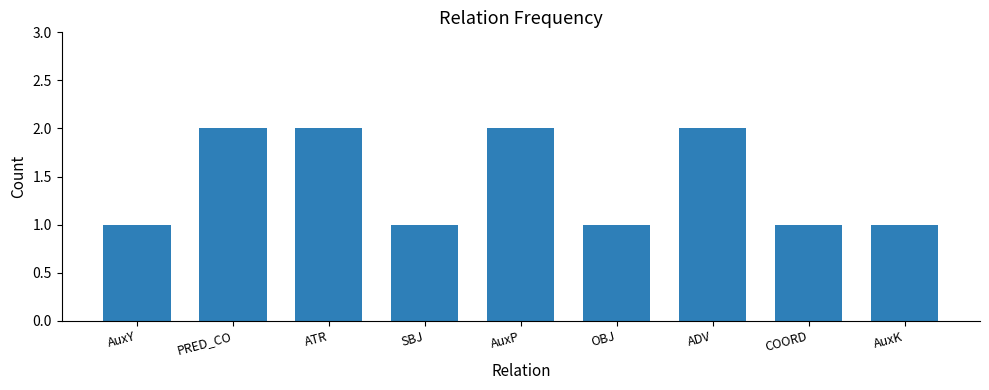

What is the label of the 5th bar from the left?

AuxP